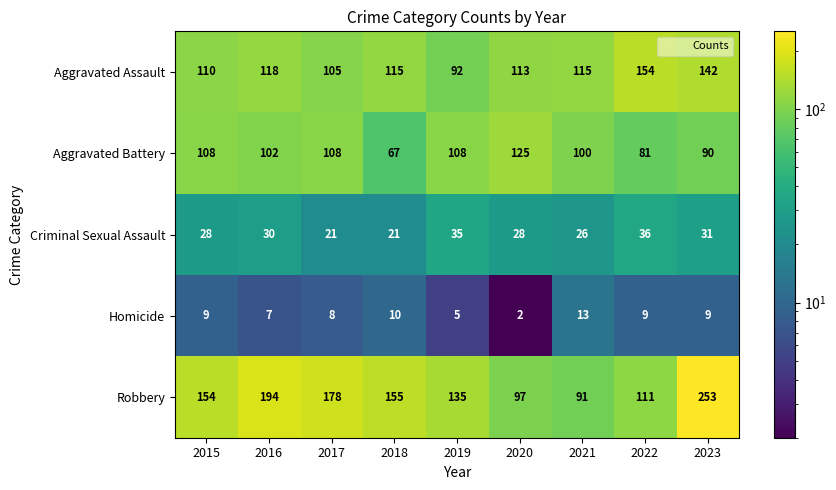

What is the difference between the highest and lowest values at 2015?

145